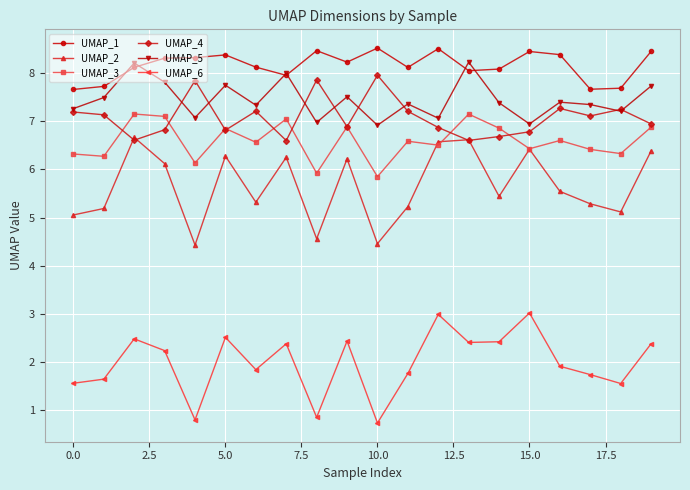

True or false: UMAP_1 and UMAP_3 intersect in this chart.

False